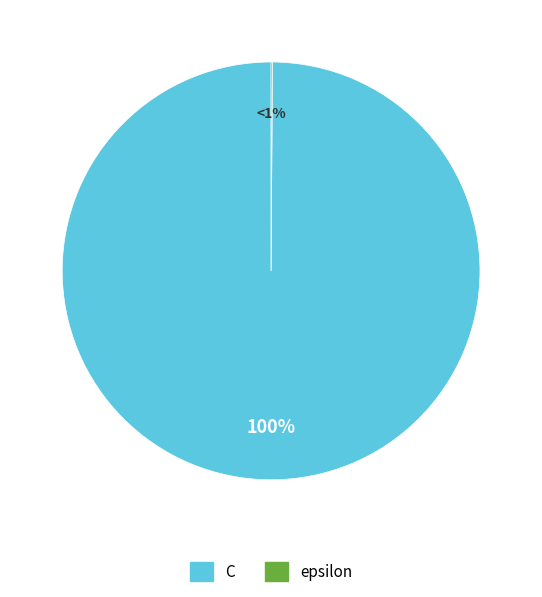

Which category accounts for the majority?

C